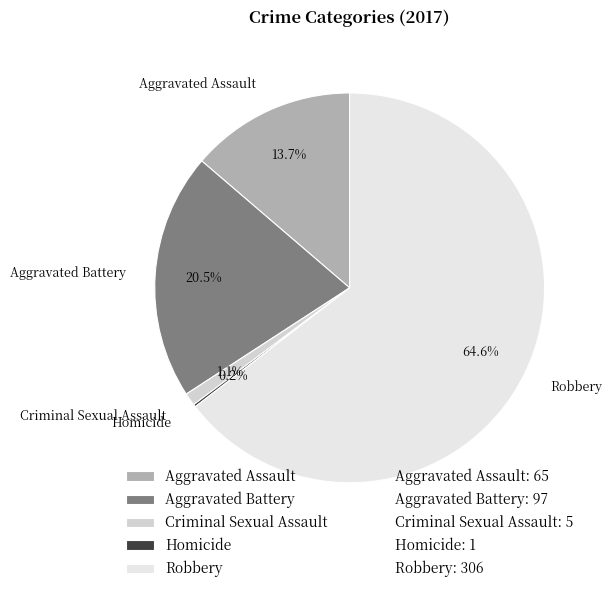

Which slice is the largest?

Robbery